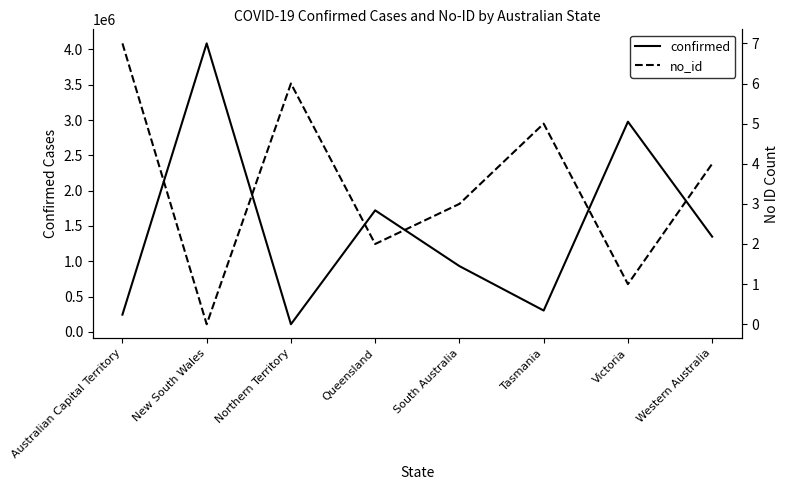

List the series in order of their peak value, highest first.

confirmed, no_id